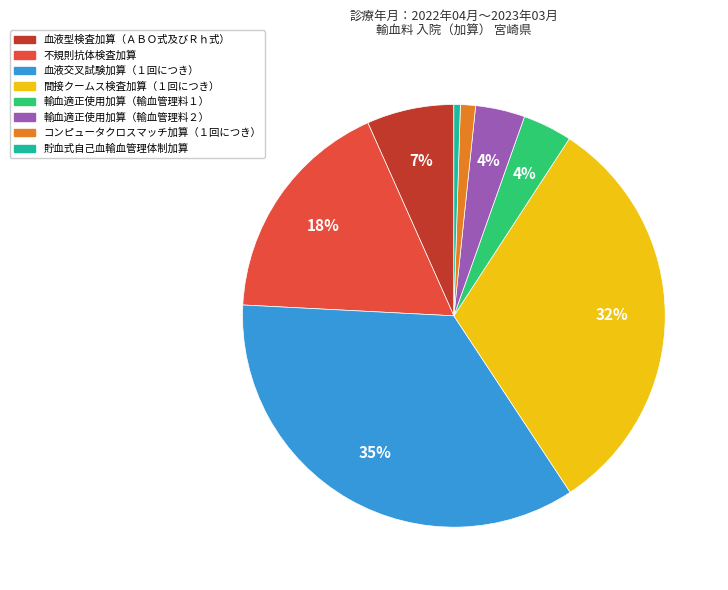

Combined, do 輸血適正使用加算（輸血管理料１） and 貯血式自己血輸血管理体制加算 account for over 50%?

No